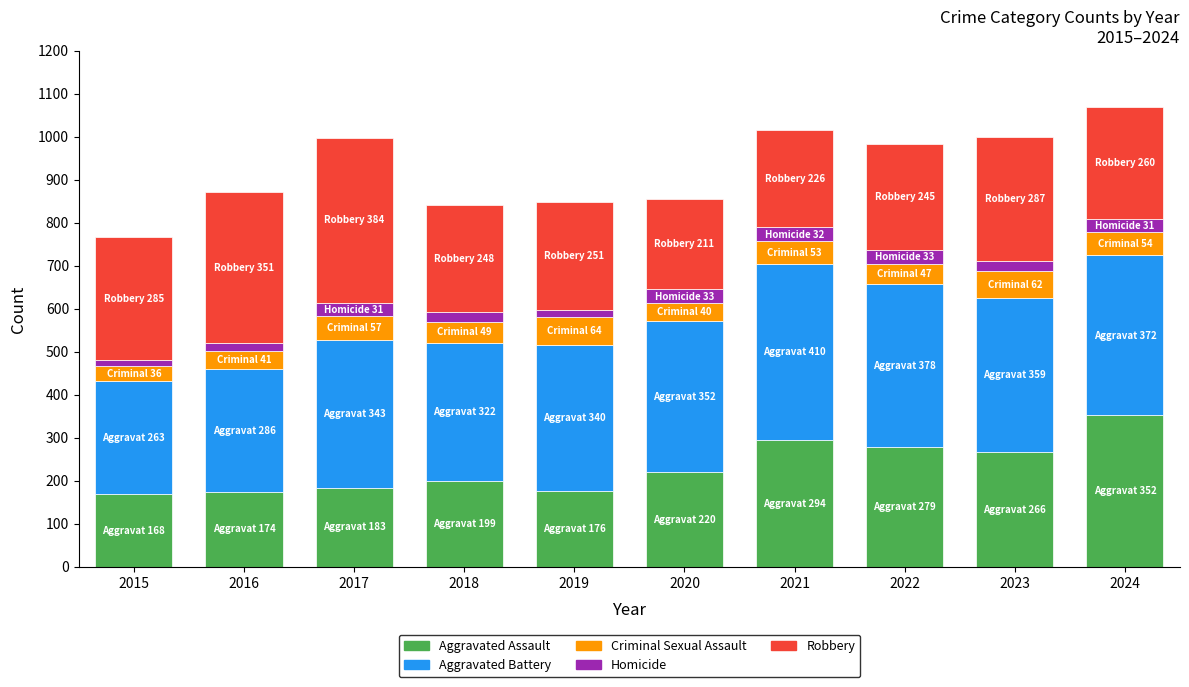

What is the difference between the second highest and second lowest values in the Aggravated Assault series?

120